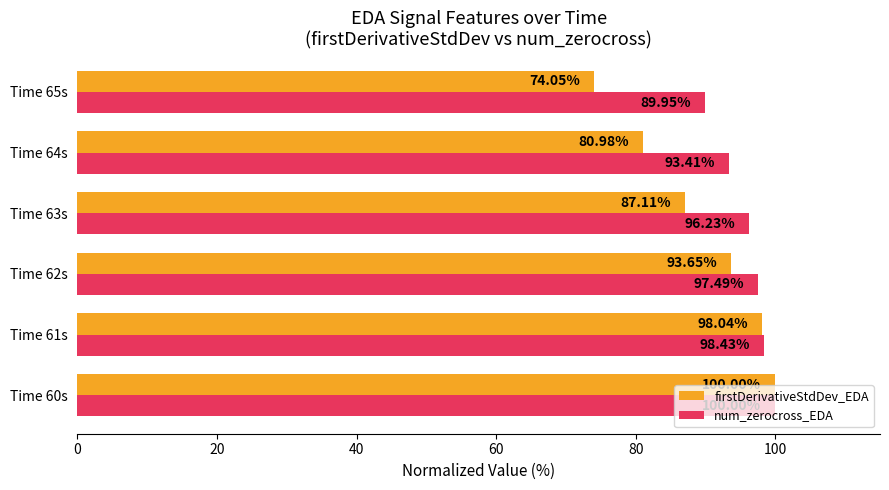

What are all the series names shown in the legend?

firstDerivativeStdDev_EDA, num_zerocross_EDA